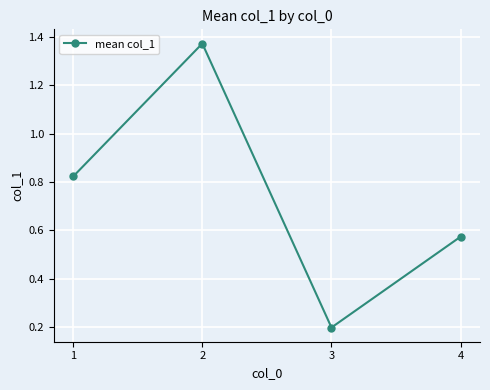

How many lines are shown in the chart?

1